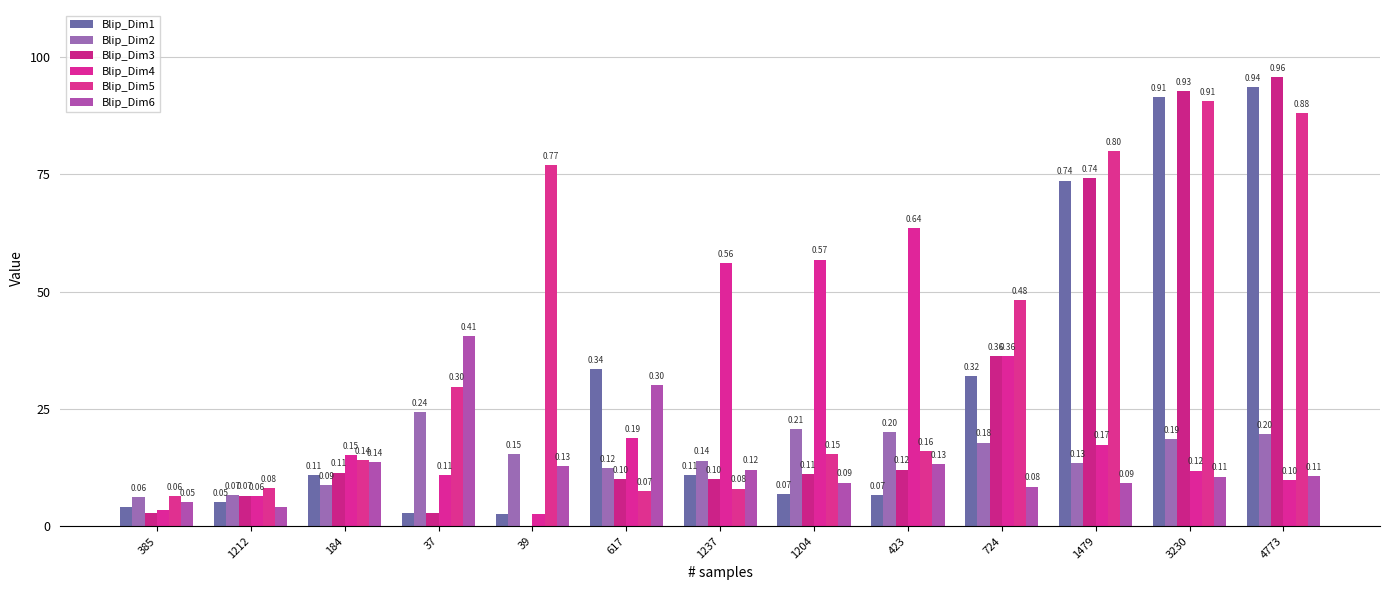

Does the chart contain stacked bars?

No